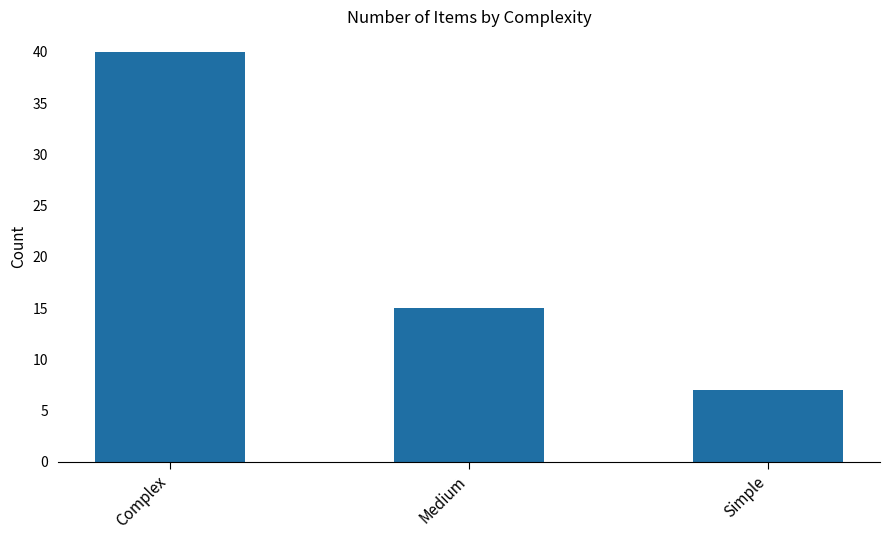

What is the average value?

21